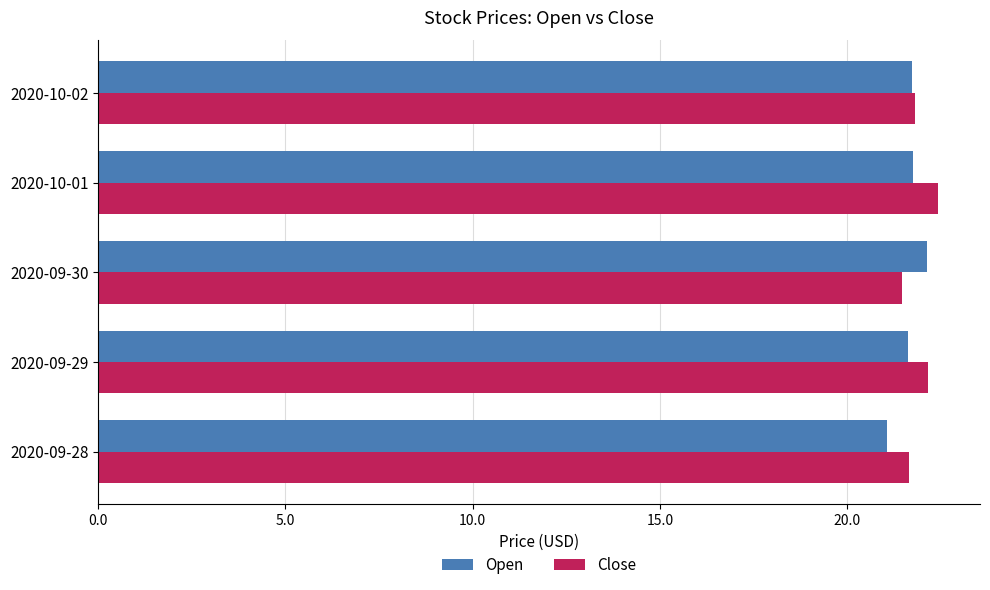

Is it true that Open equals 10.4 at 2020-09-30?

False